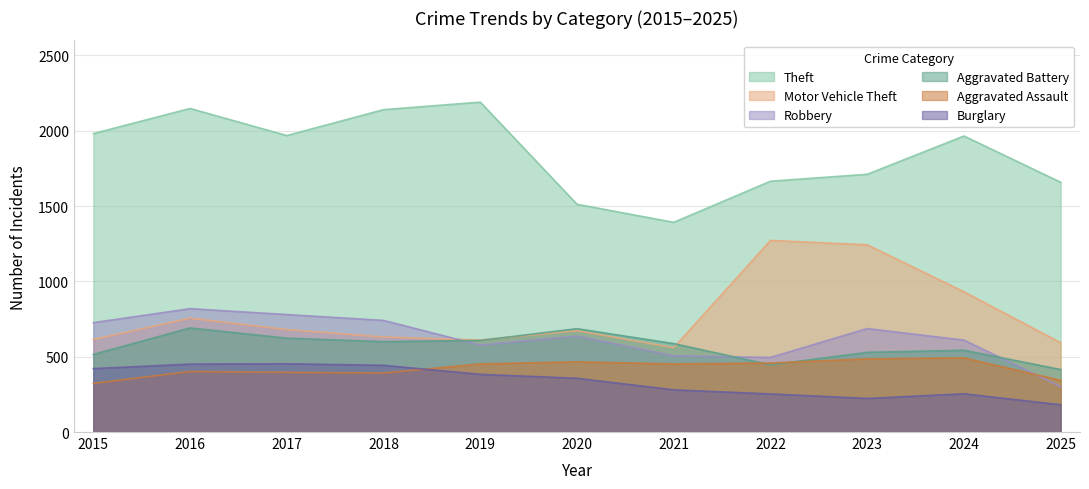

Where is Robbery nearest to the value 560?

2019